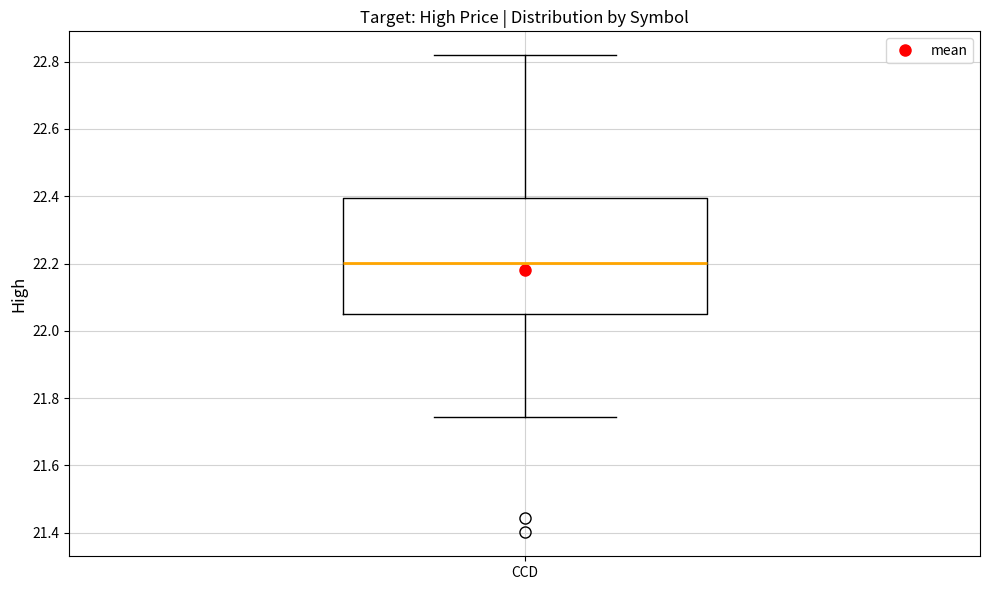

Where does the lower whisker of the box for CCD end on the y-axis? The values are not printed on the chart, so give them approximately, as read against the axis.

21.74